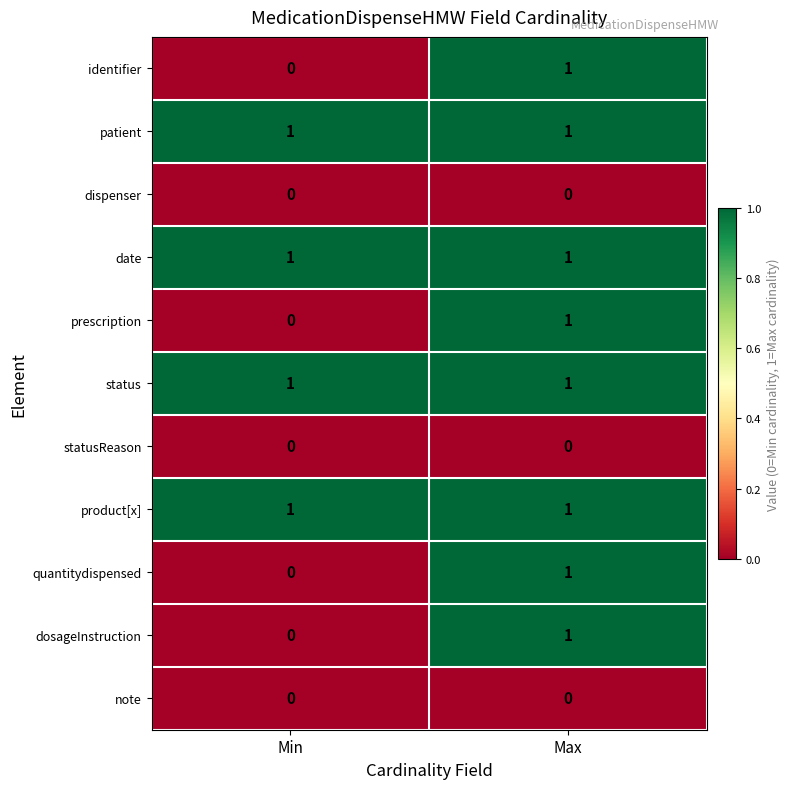

The value of dosageInstruction at Min is 0. True or false?

True